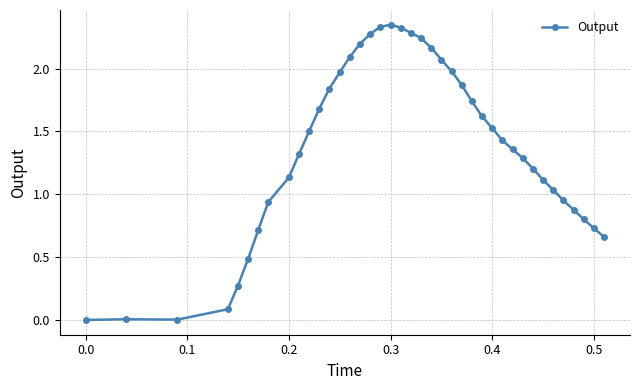

What is the sum of all values?

54.5